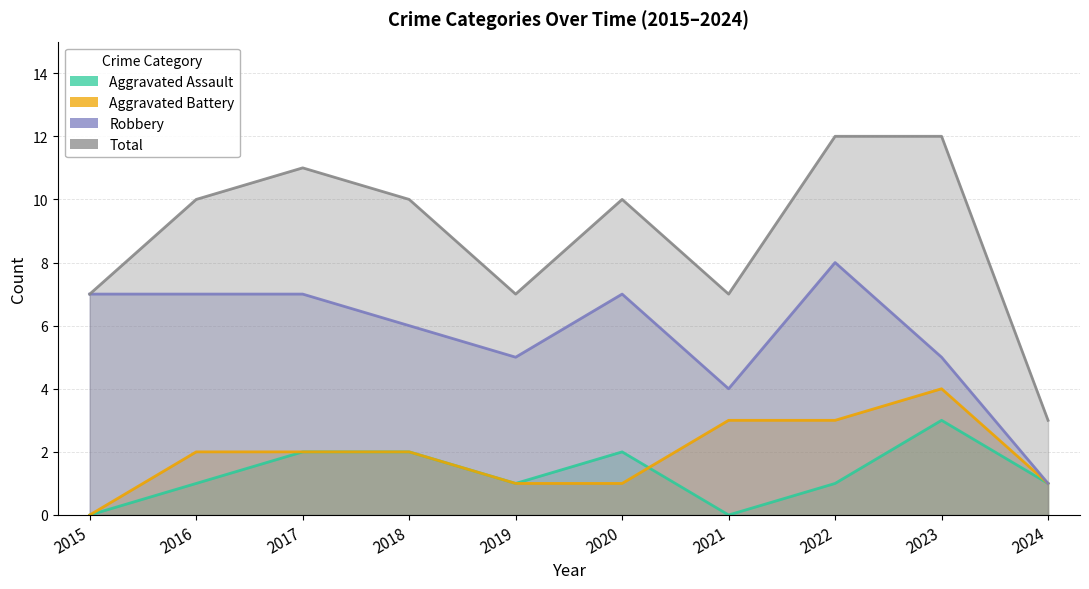

At which label does Robbery first exceed 7?

2022